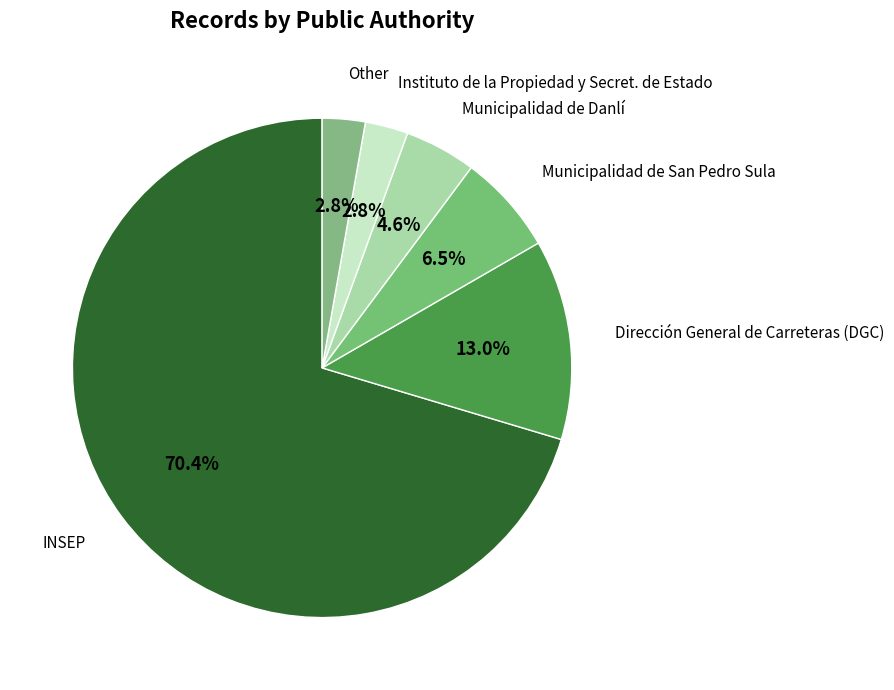

How many segments does this pie chart have?

6